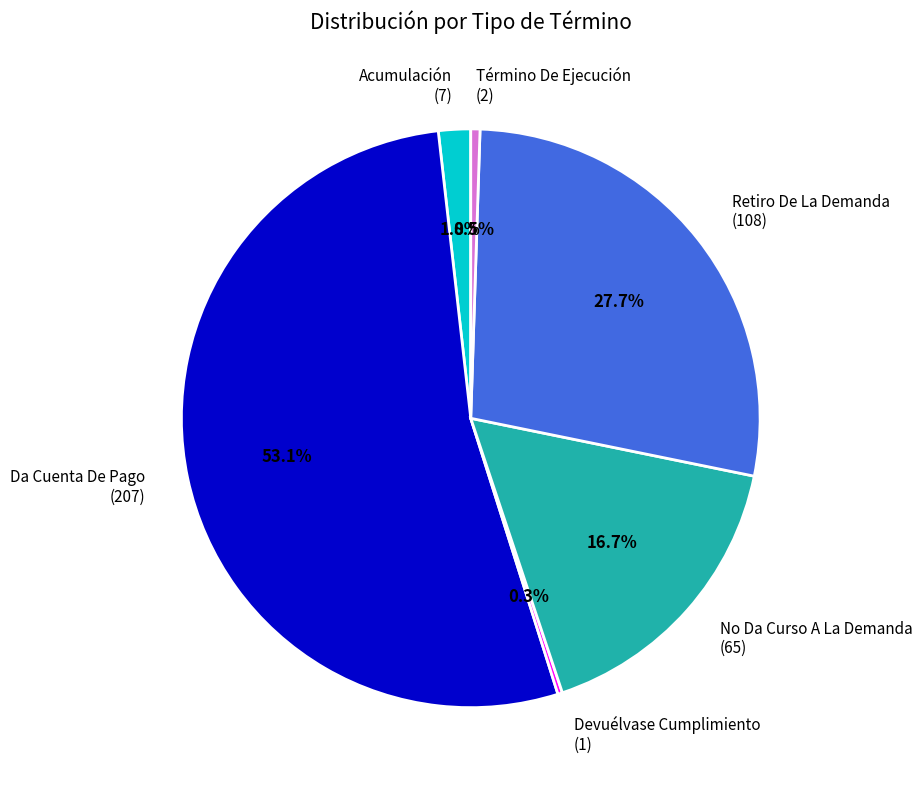

Approximately how many times larger is the value at Da Cuenta De Pago (207) compared to Retiro De La Demanda (108)?

1.9